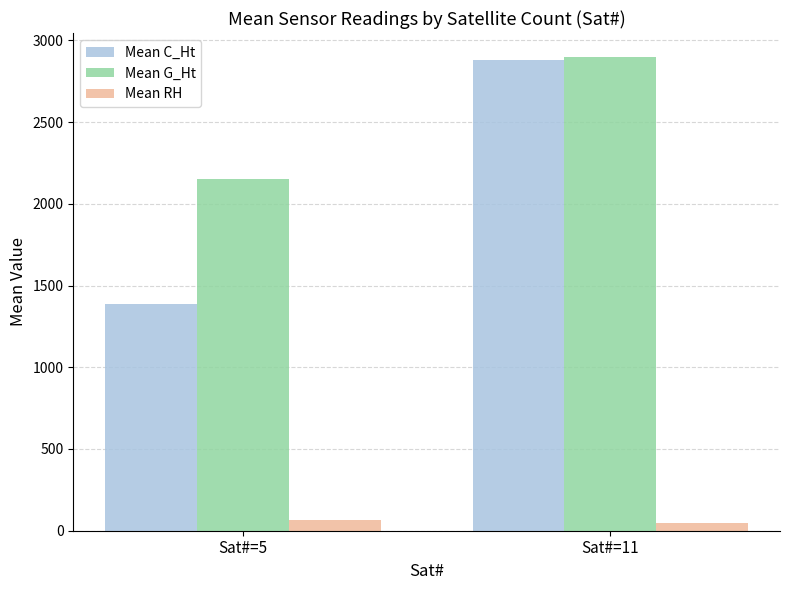

Which series has the largest range (max minus min)?

Mean C_Ht